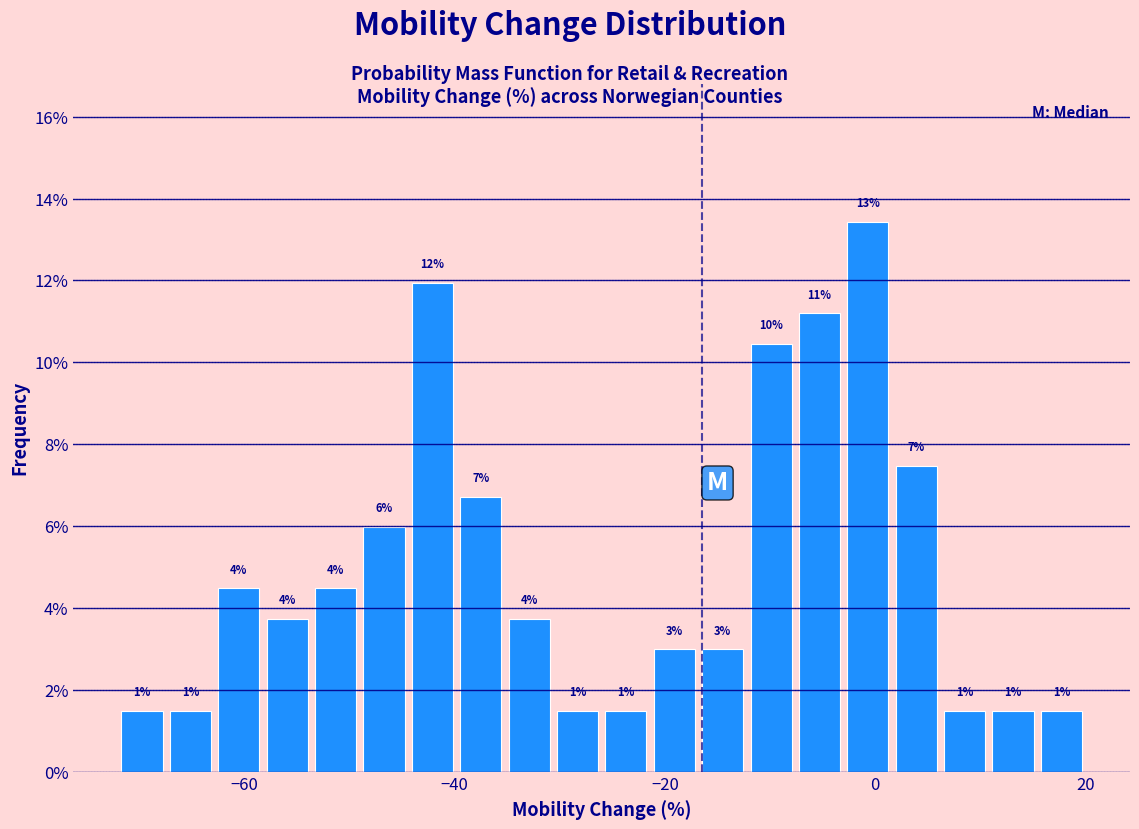

Read against the x-axis, roughly where is the centre of the tallest bar?

0